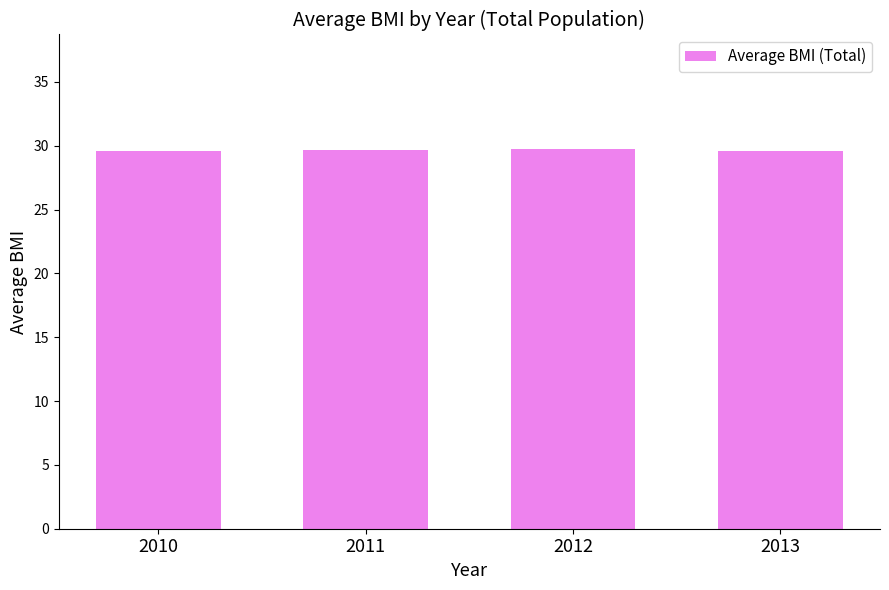

What is the difference between the maximum and second lowest values?

0.2